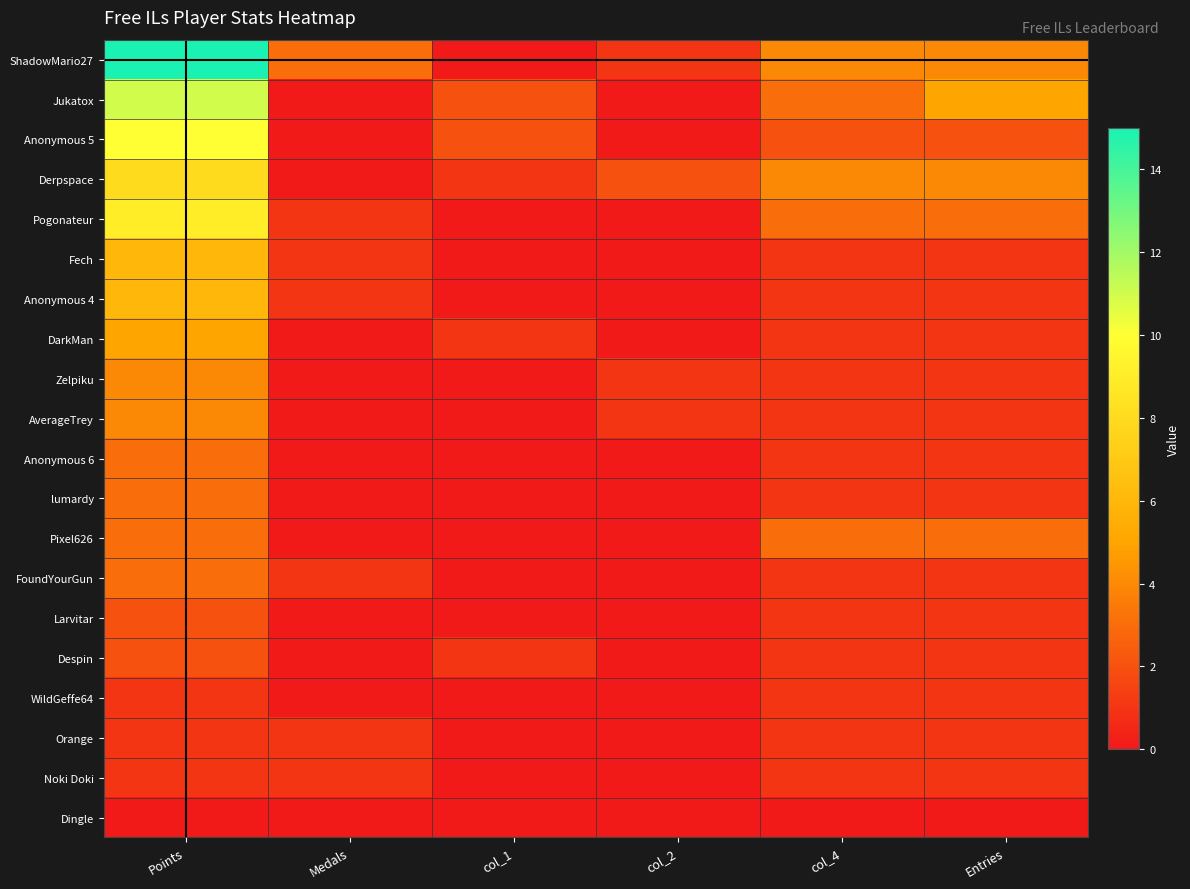

At how many categories does at least one series exceed 12?

1